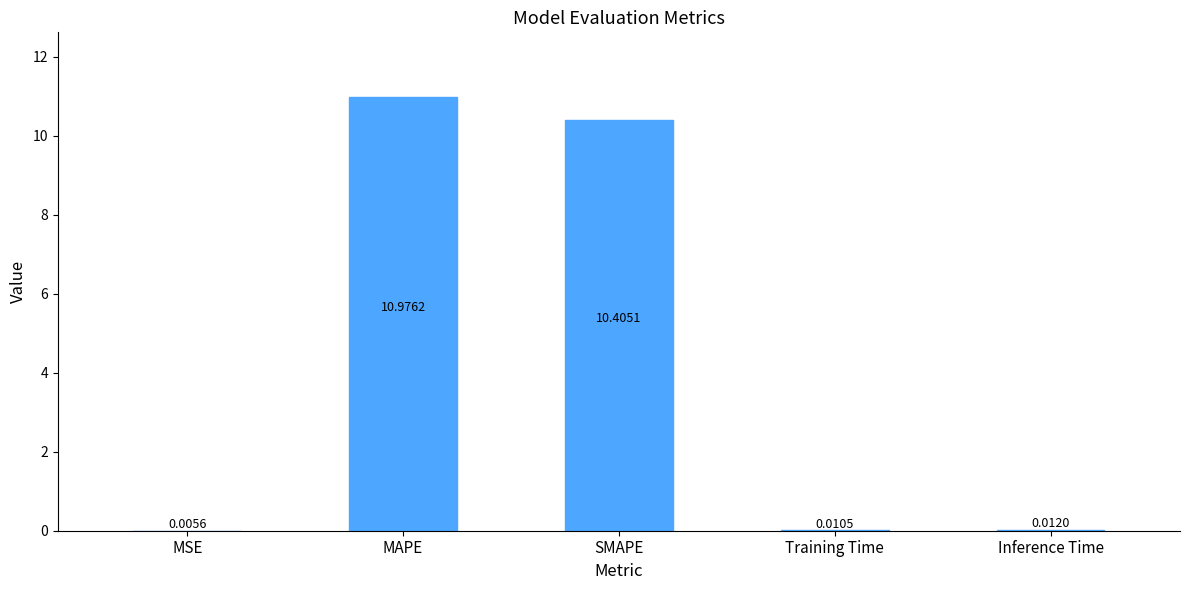

Which label corresponds to the largest value in the chart?

MAPE